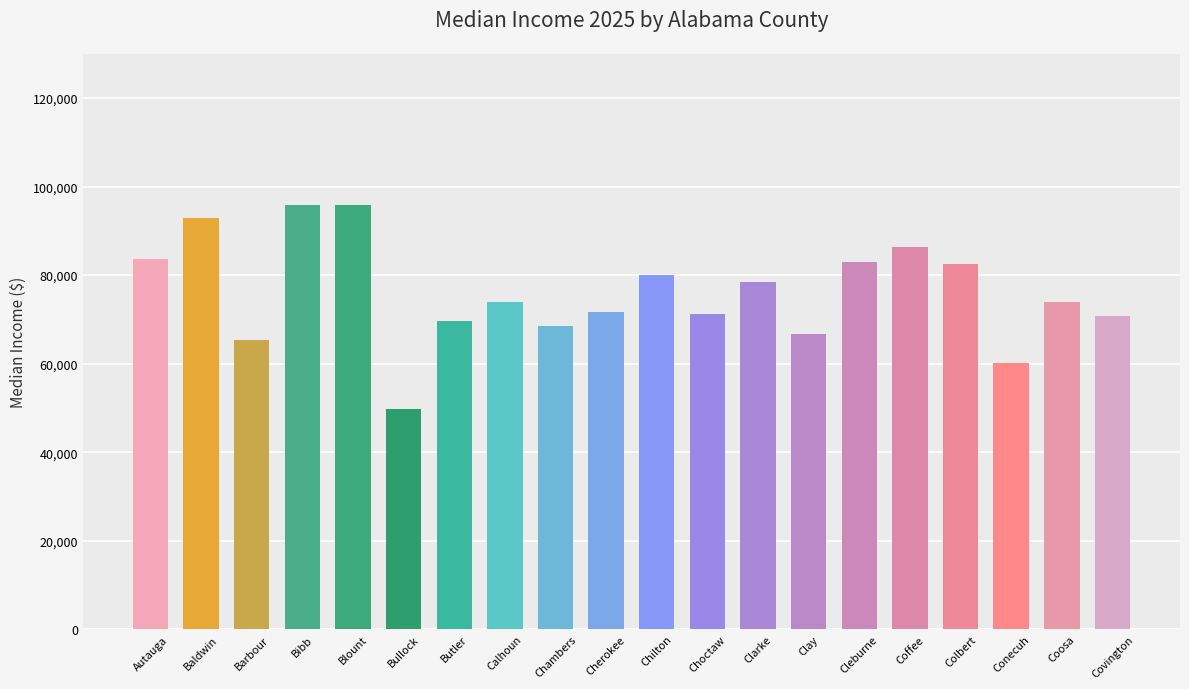

What is the greatest value displayed?

95900